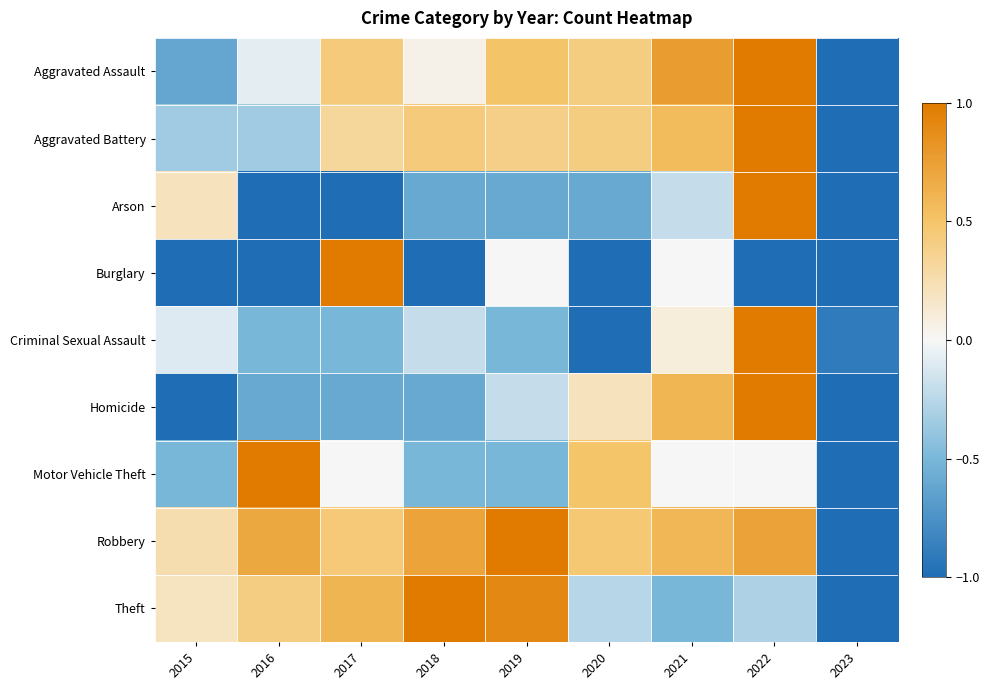

At how many categories does at least one series exceed 0?

8